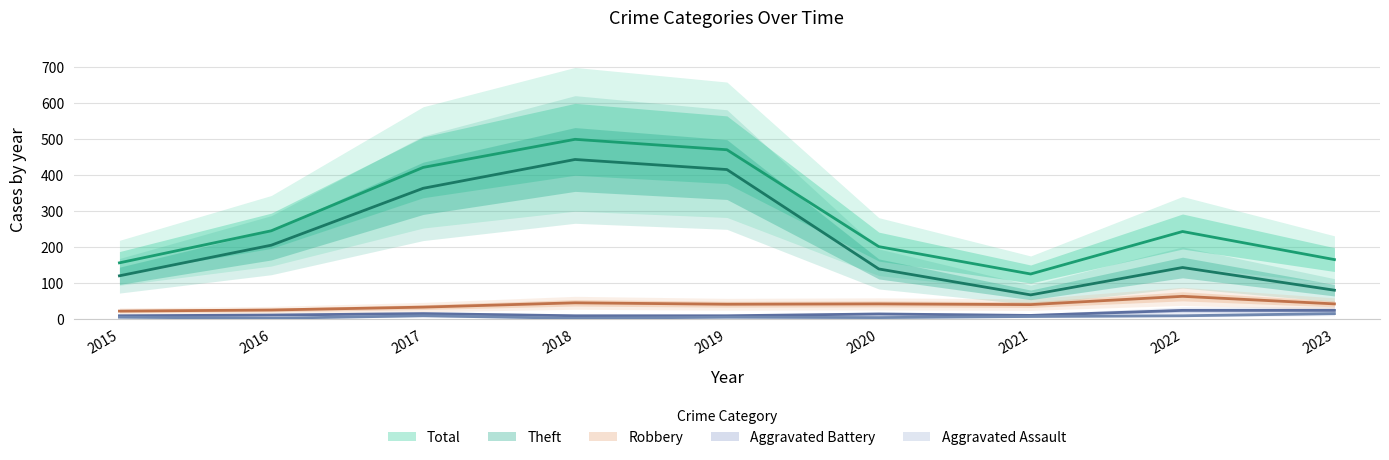

List the series in order of their peak value, highest first.

Total, Theft, Robbery, Aggravated Battery, Aggravated Assault